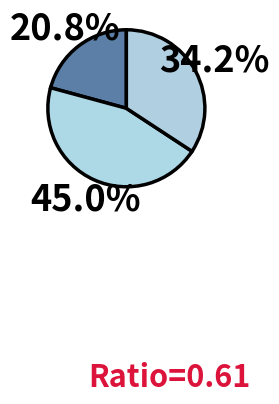

Count the number of slices in the pie.

3